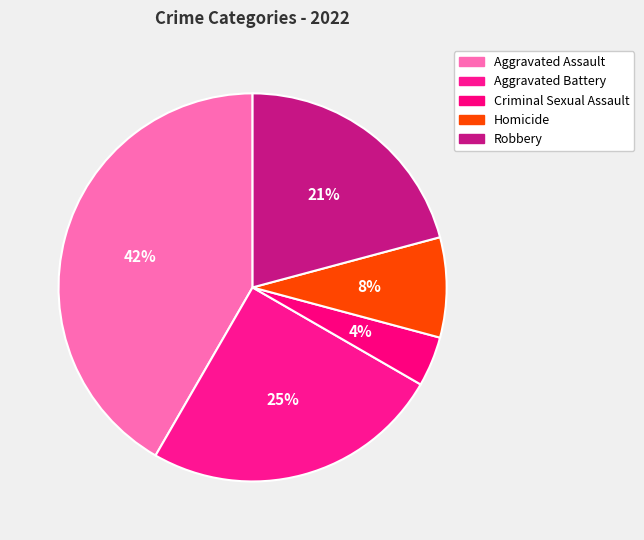

Between Criminal Sexual Assault and Aggravated Battery, which is larger?

Aggravated Battery